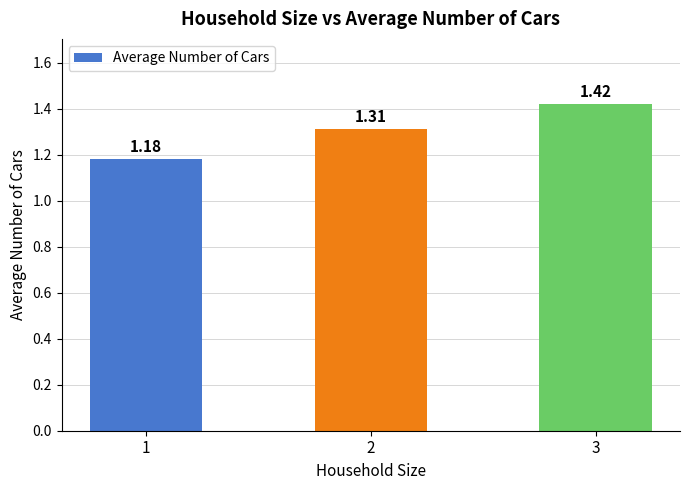

What is the change in value from 1 to 2?

+0.1